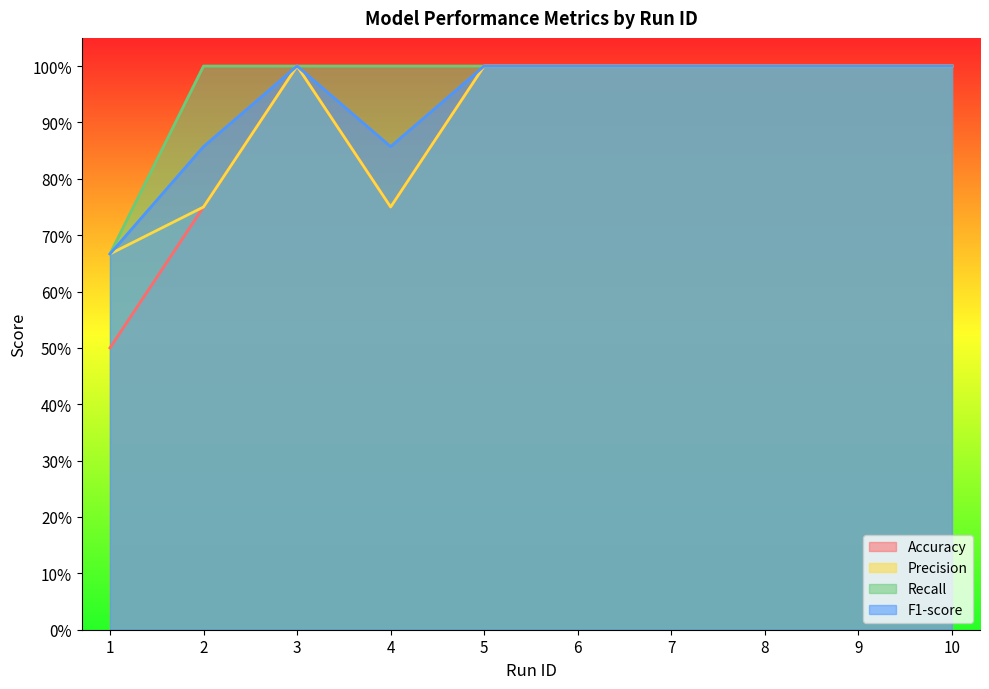

What is the highest value of the Precision series?

1.0